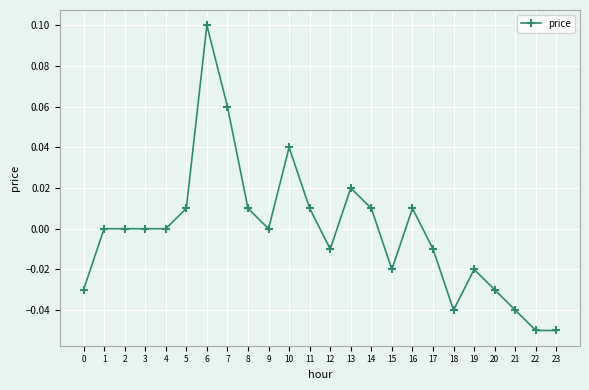

At which category does the chart reach its peak across all series?

6